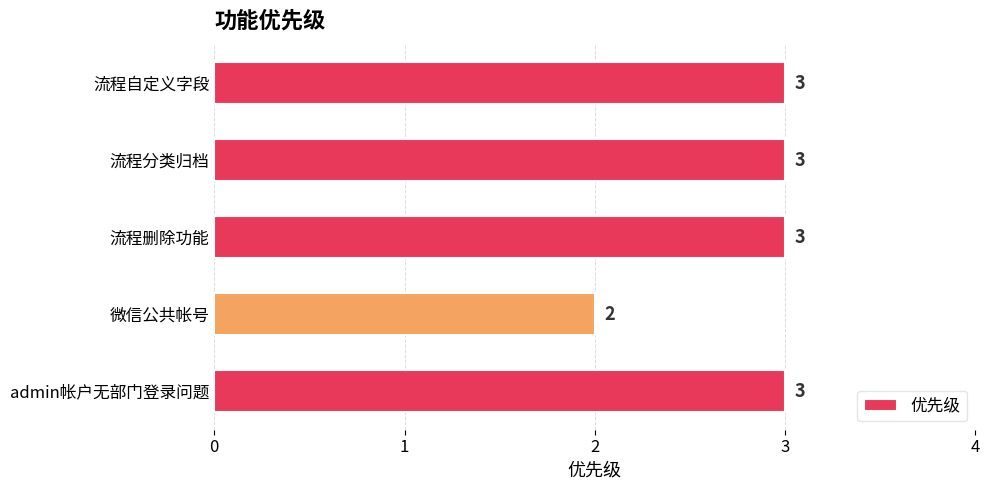

At which category does the chart reach its minimum across all series?

微信公共帐号